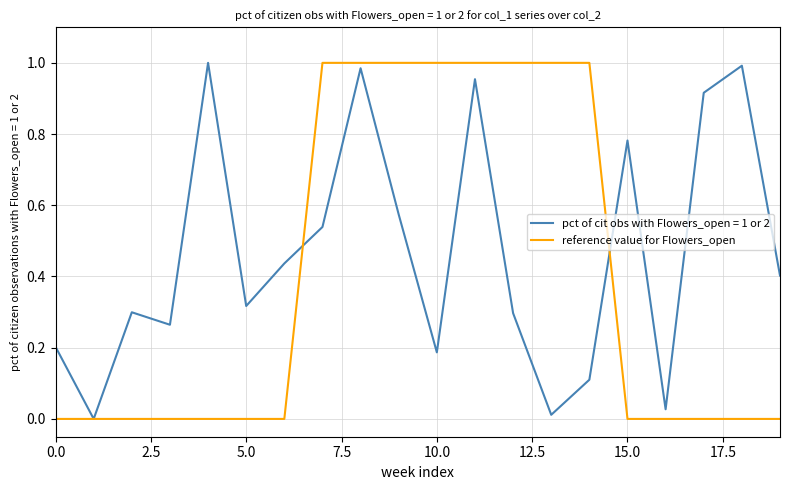

Which series has the largest total across all categories?

pct of cit obs with Flowers_open = 1 or 2